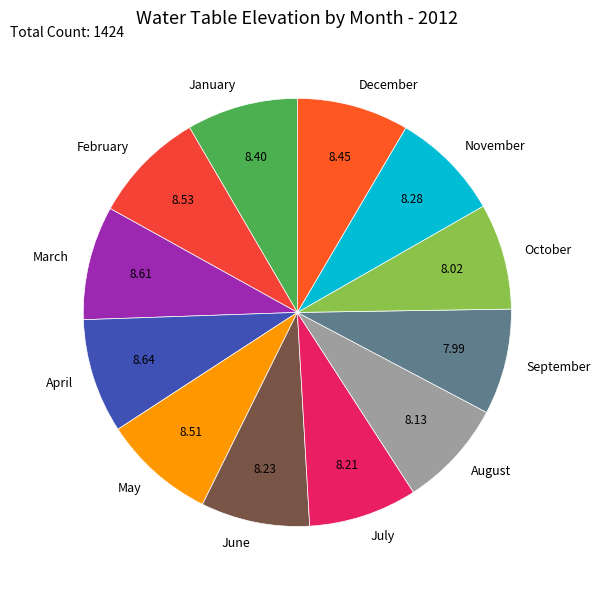

Is there a majority slice in this chart?

No